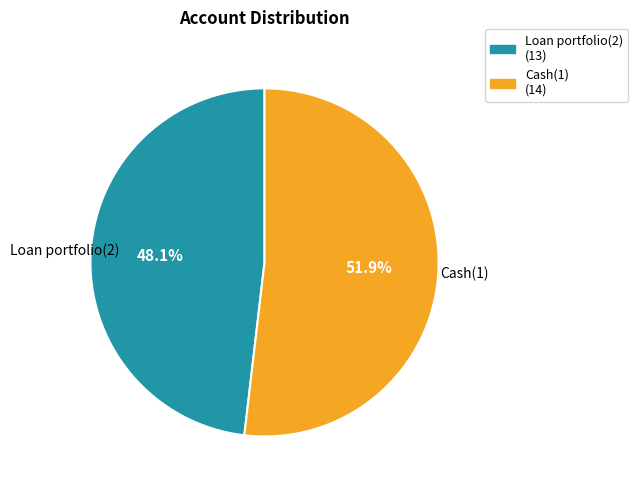

To the nearest percent, what is the average slice percentage?

50%